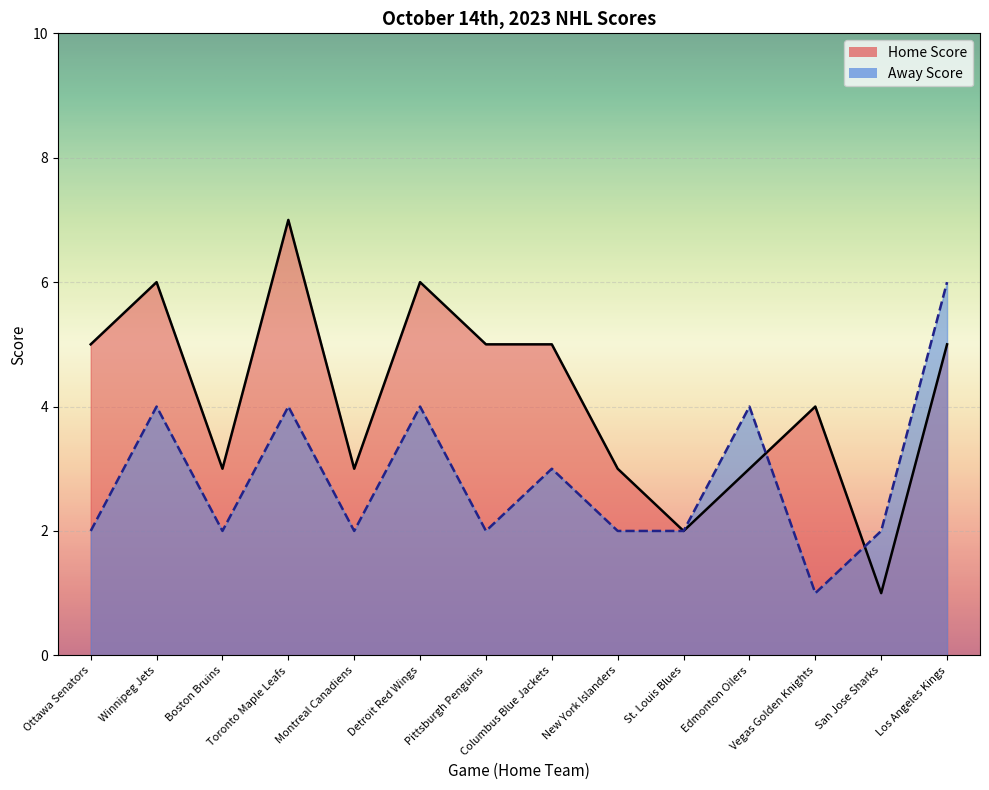

Where is the first local minimum for Home Score?

Boston Bruins